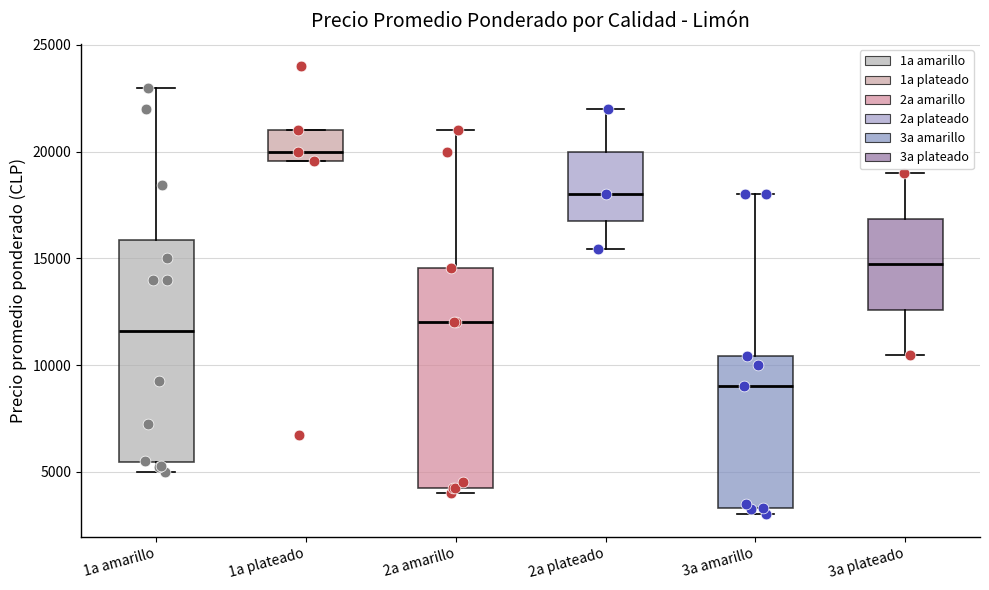

Which box's median line is the highest?

1a plateado